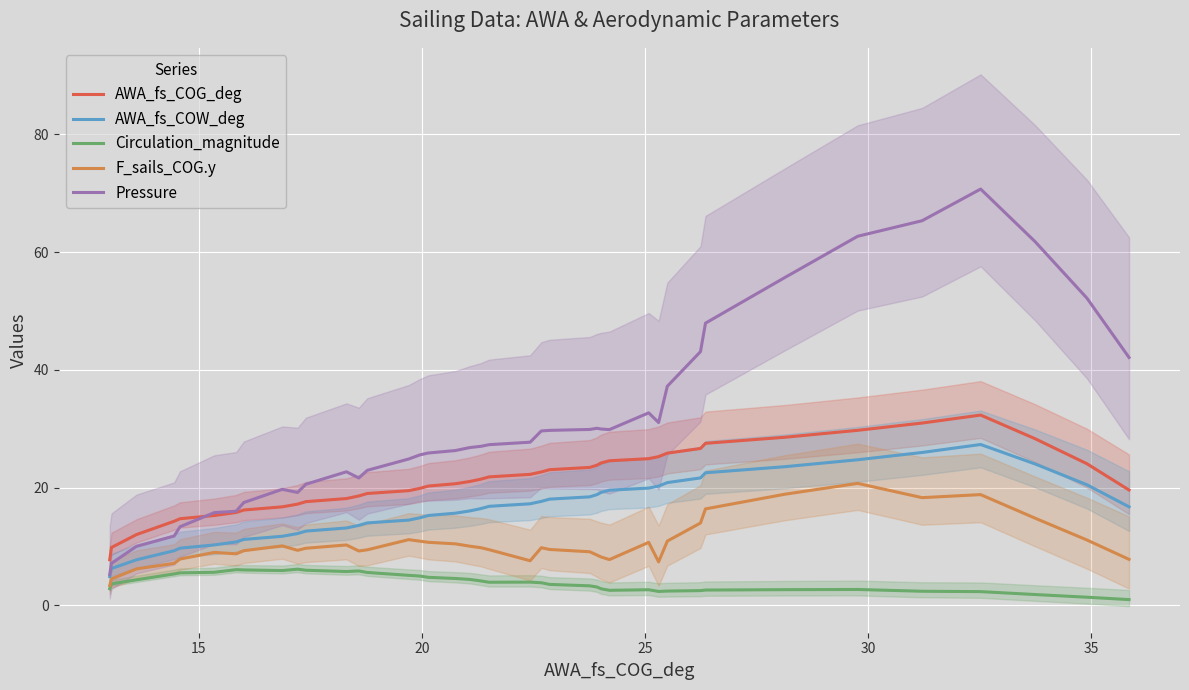

What is the maximum value for Pressure?

70.7